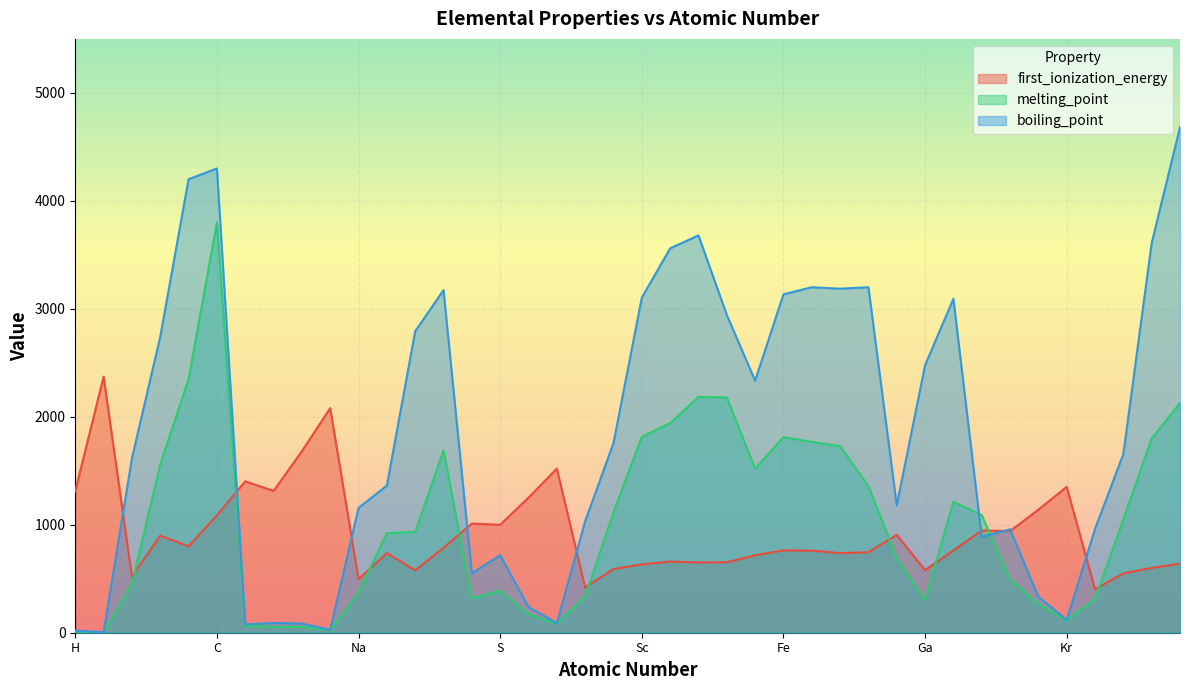

At which label does melting_point first exceed 933?

Be